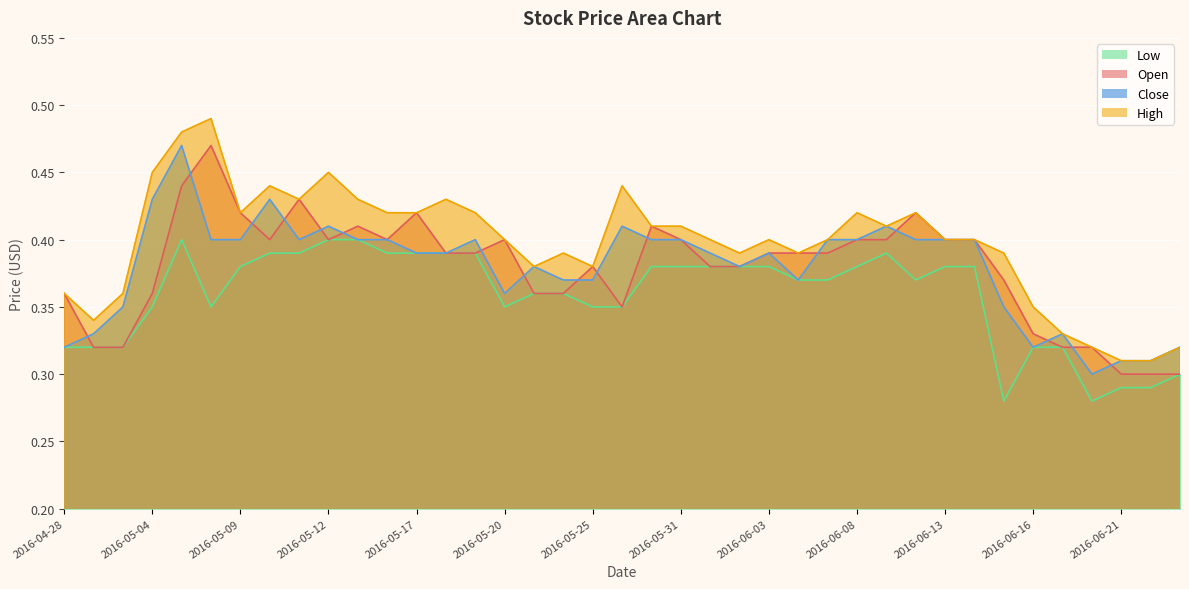

What is the total value across all series at 2016-06-03?

1.6